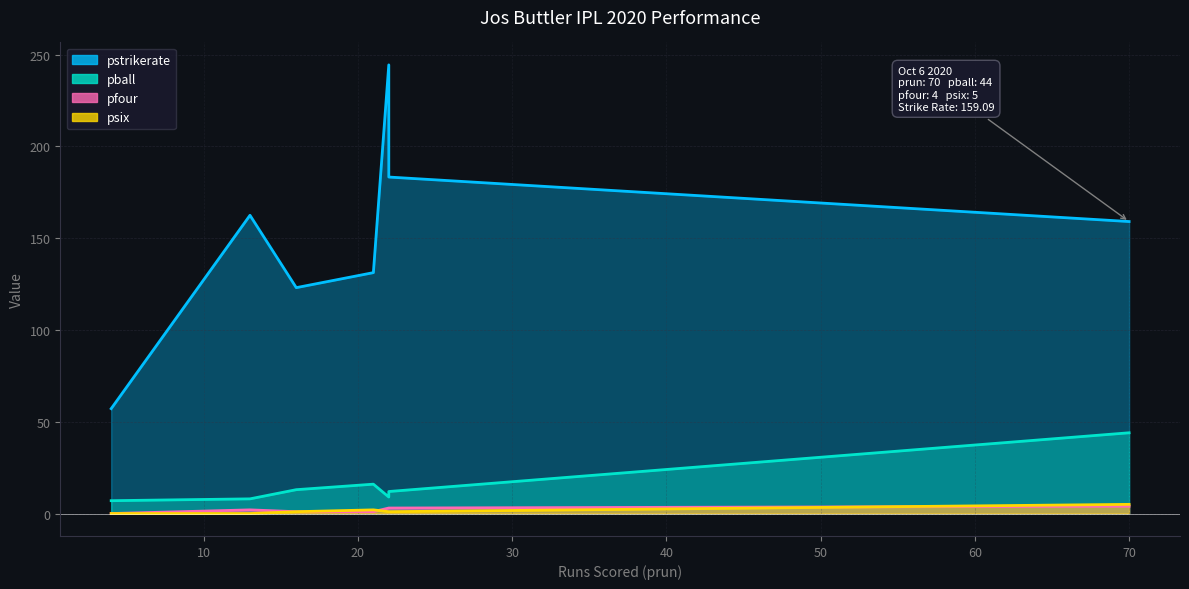

What is the average value of the pfour series?

2.0